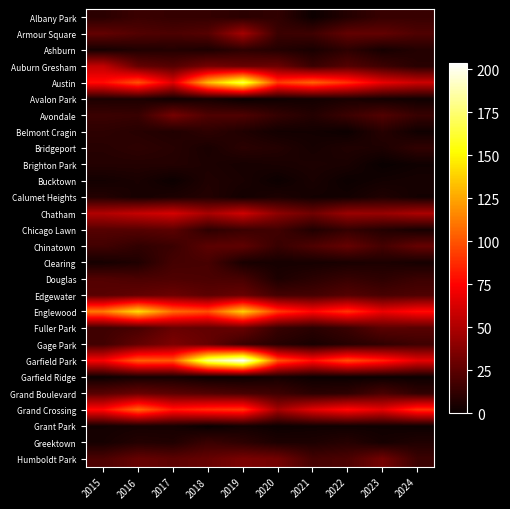

Which label corresponds to the smallest value in the chart?

2019